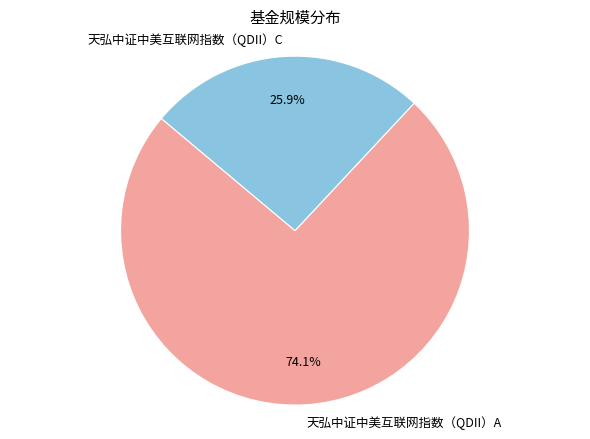

What is the largest slice in the pie chart?

天弘中证中美互联网指数（QDII）A